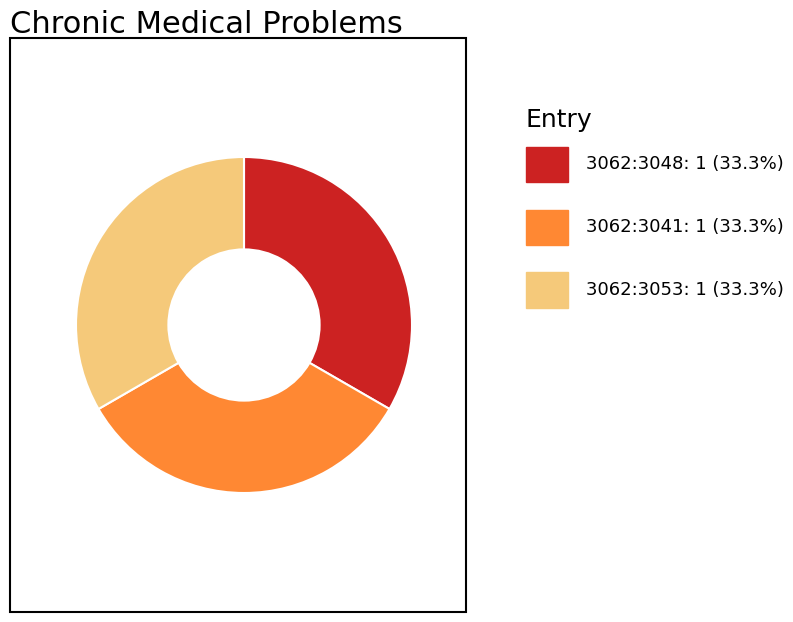

Is there a majority slice in this chart?

No